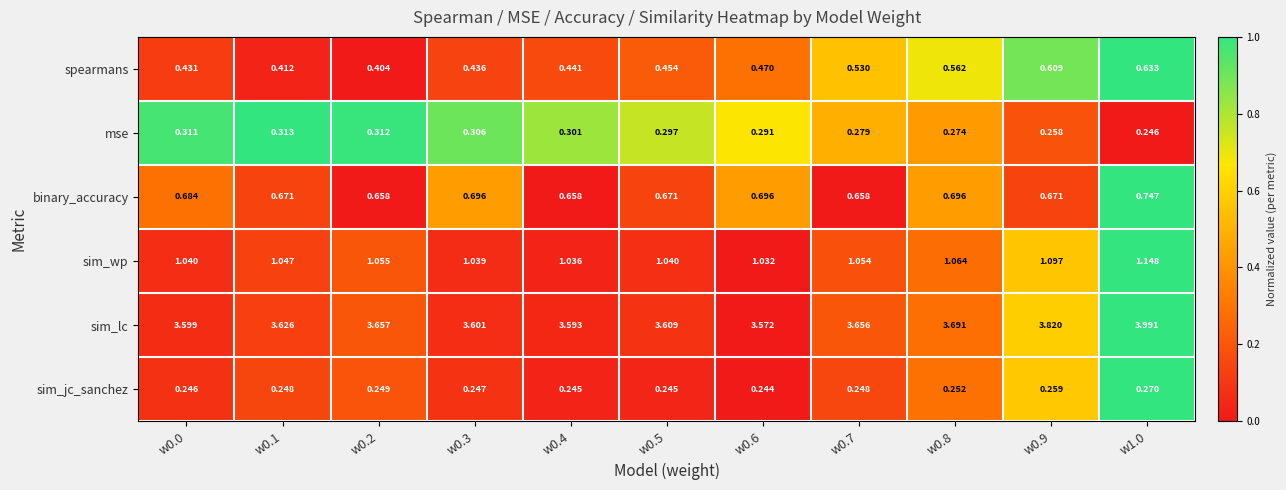

Which series has the widest spread of values?

sim_lc